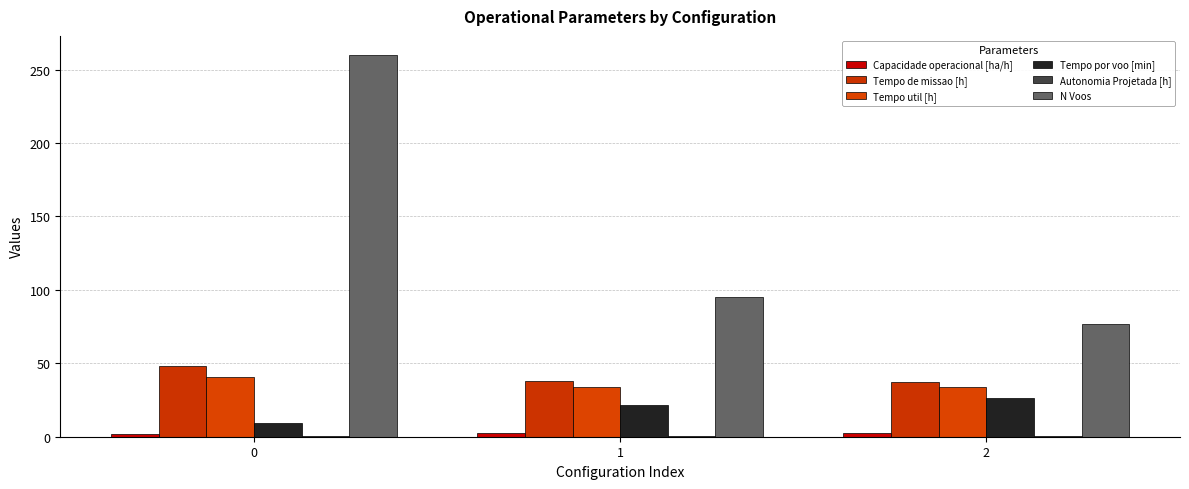

The Tempo util [h] series shows 19.9 at 2. True or false?

False